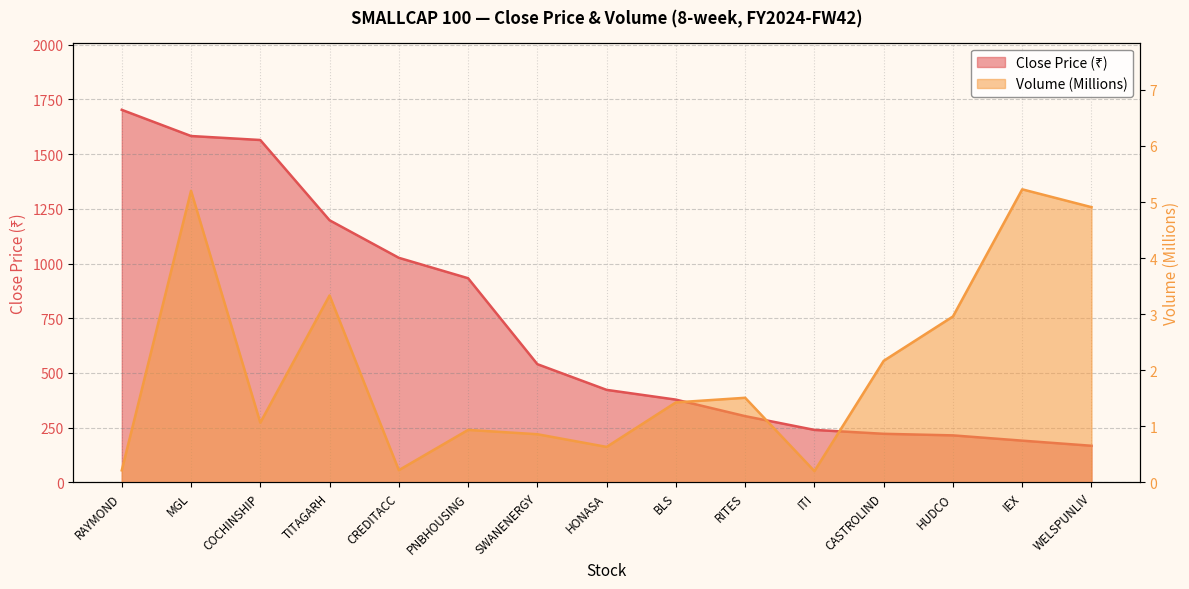

Reading right to left, extract all data points from this chart.

close: 167.6	191.0	215.1	222.2	240.1	302.9	378.4	422.9	540.2	932.8	1026.0	1197.5	1564.0	1582.2	1701.8
volume_M: 4.9	5.2	3.0	2.2	0.2	1.5	1.4	0.6	0.9	0.9	0.2	3.3	1.1	5.2	0.2